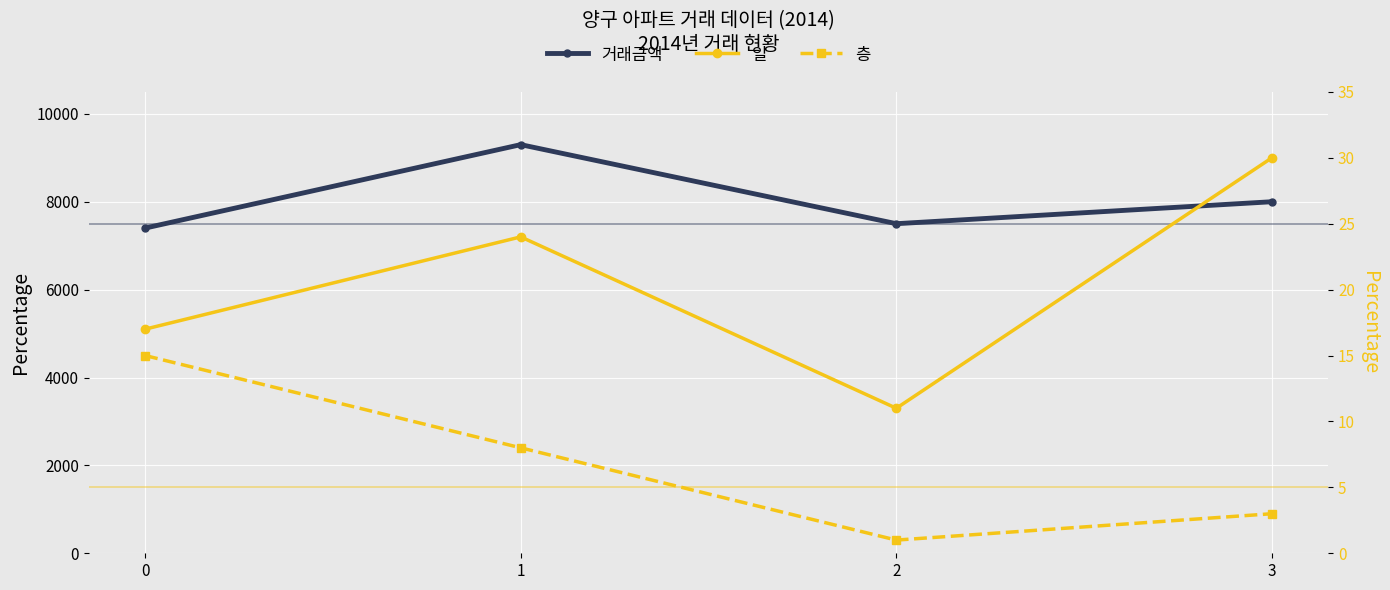

What is the sum of all 거래금액 values?

32199